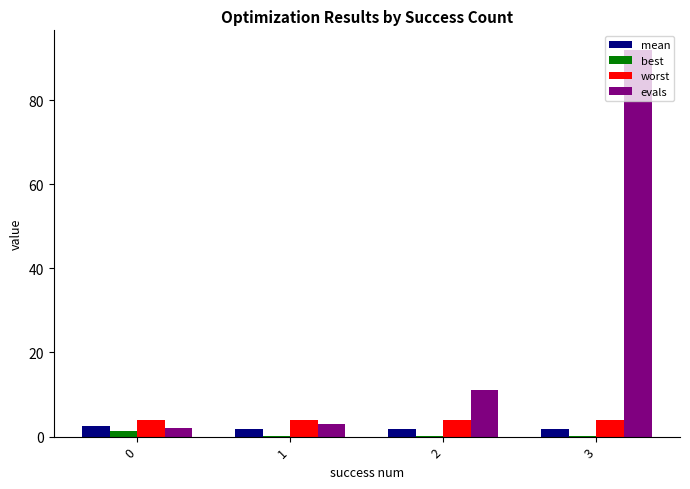

At which label is evals closest to 47?

2